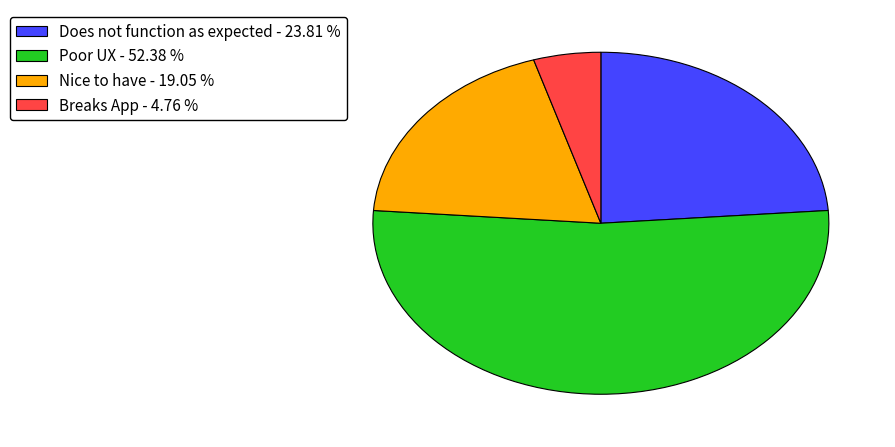

Is there a majority slice in this chart?

Yes